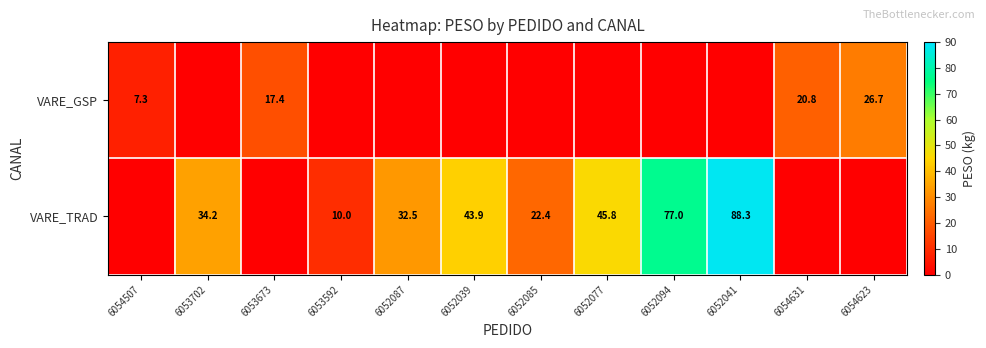

Which series has the largest total across all categories?

VARE_TRAD